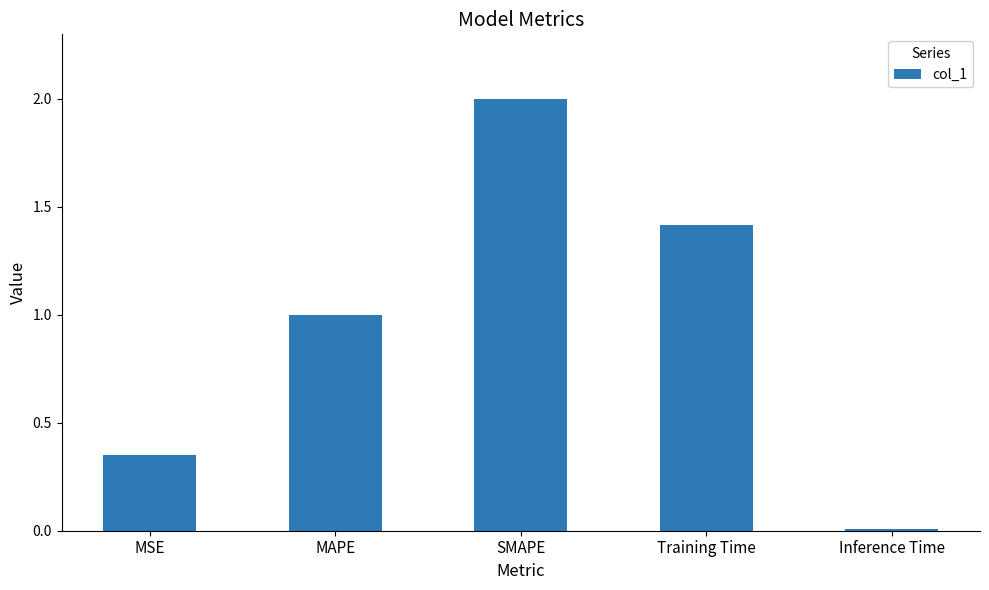

List the labels in order of value, largest first.

SMAPE, Training Time, MAPE, MSE, Inference Time